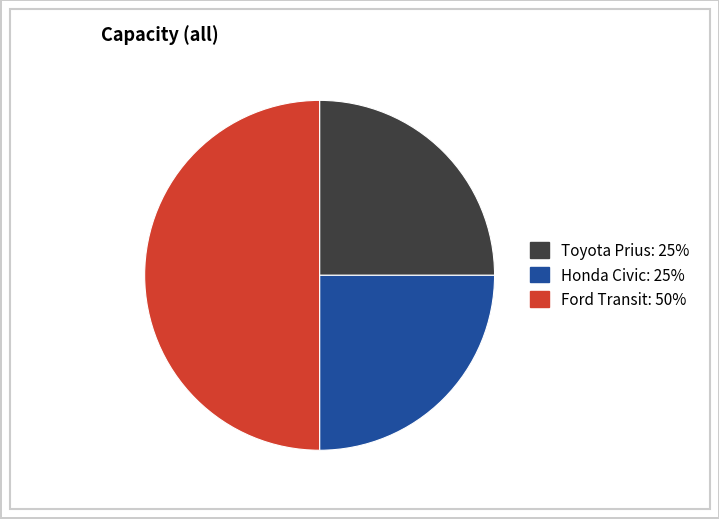

How many segments does this pie chart have?

3